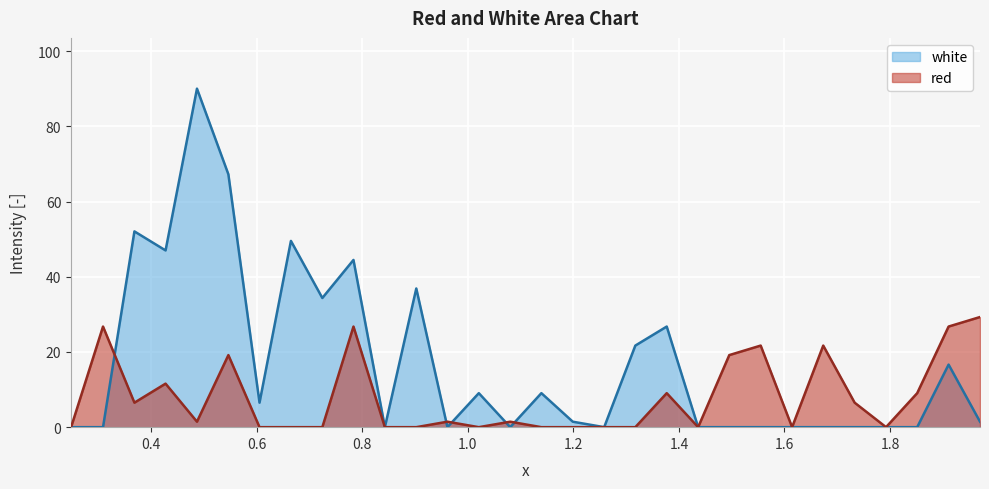

How many lines are shown in the chart?

2